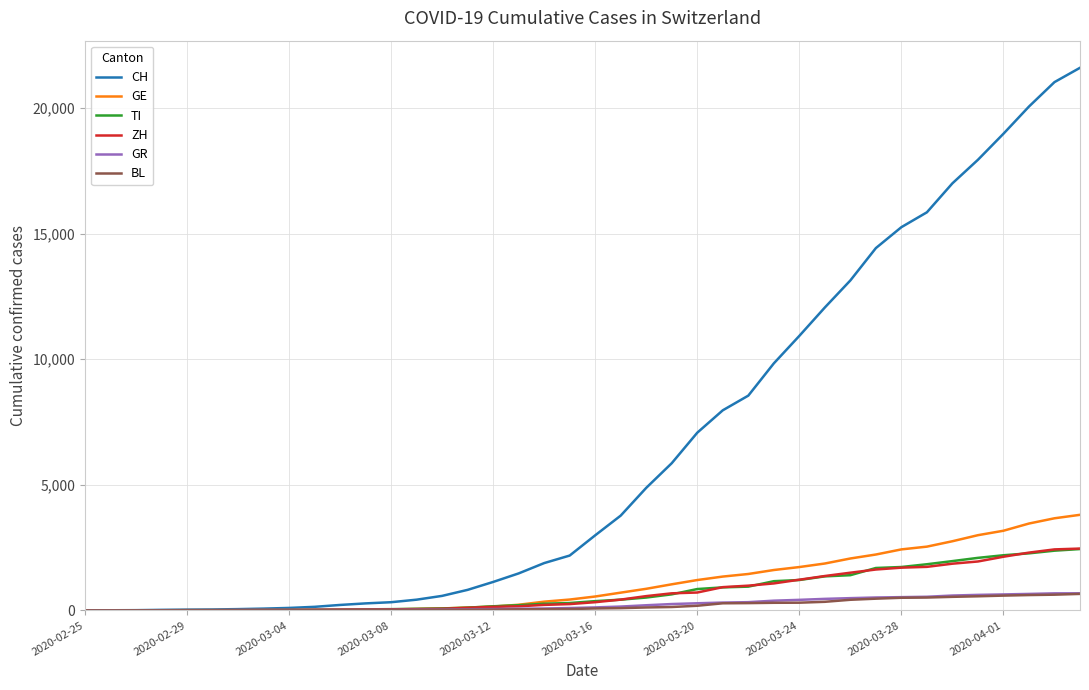

Which series has the largest range (max minus min)?

CH